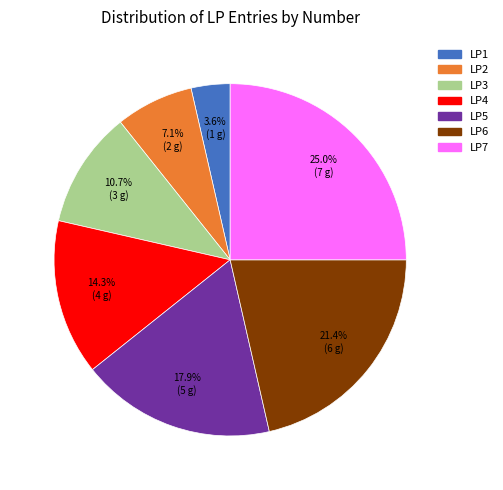

To the nearest percent, what percentage of the pie is LP5?

18%